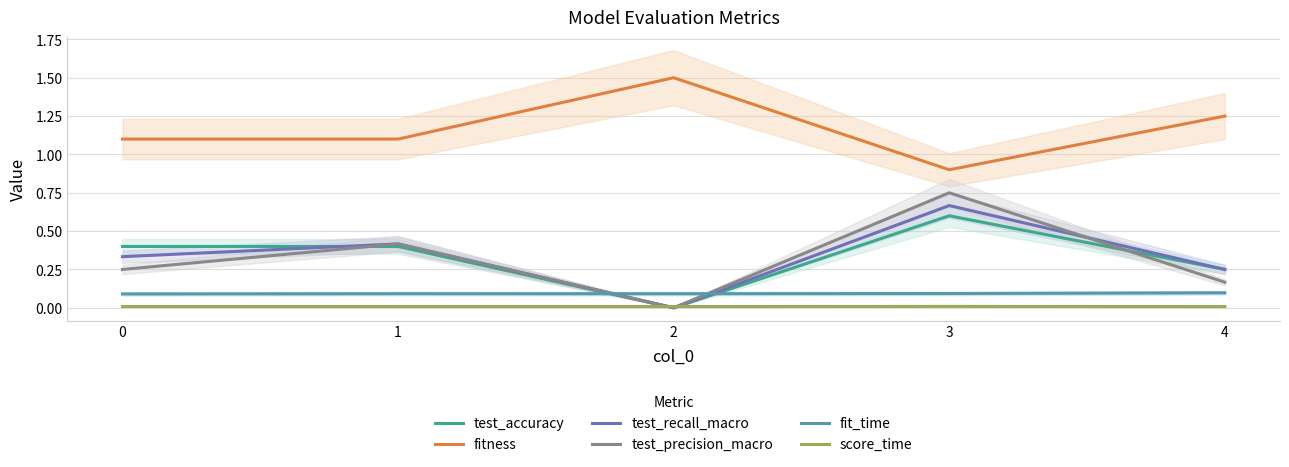

What is the value of the test_accuracy point at the 2nd from the left?

0.4